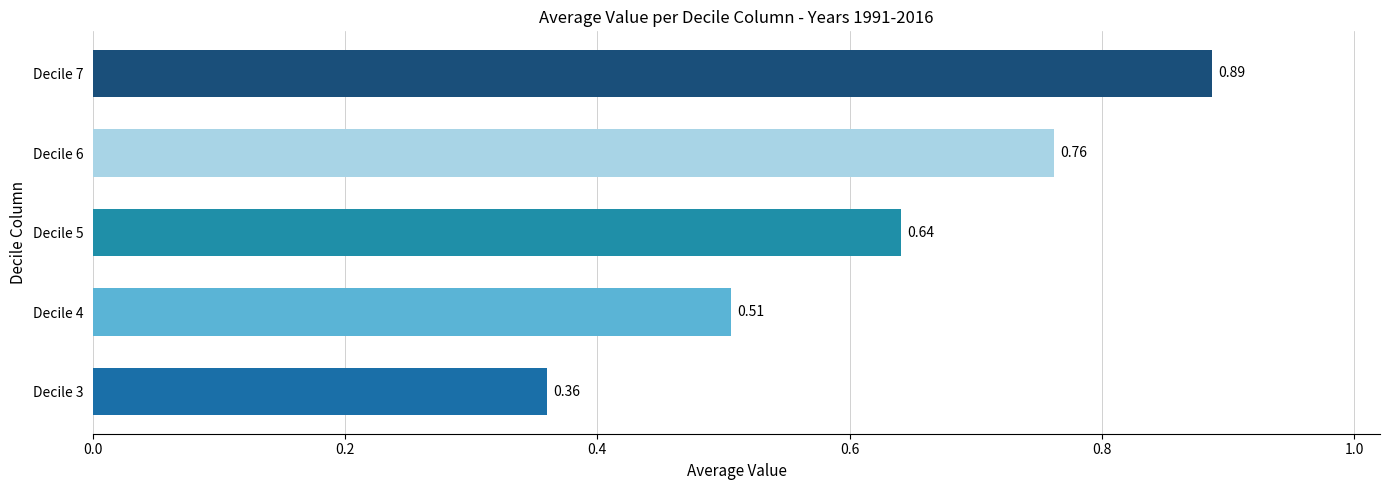

Which has a higher value, Decile 5 or Decile 7?

Decile 7